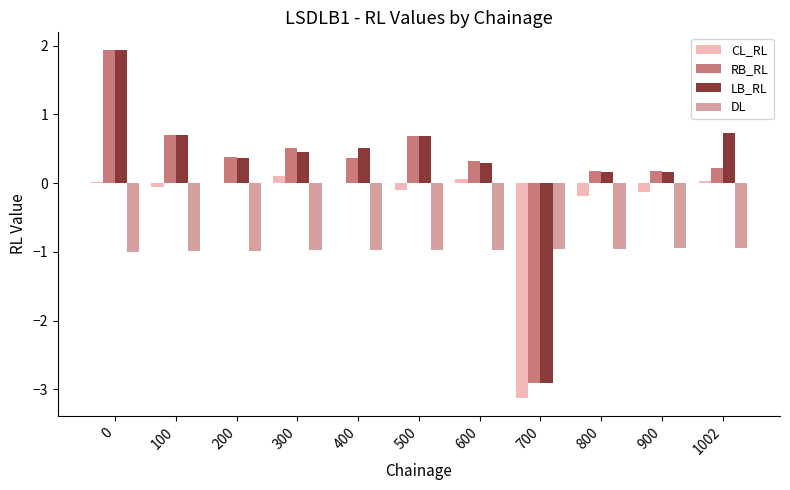

What is the greatest value displayed?

1.9